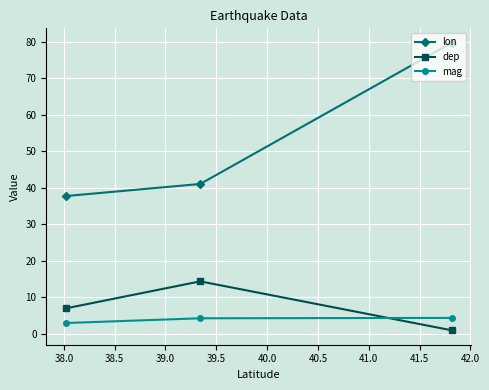

What is the value of the lon point at the 2nd from the left?

41.0